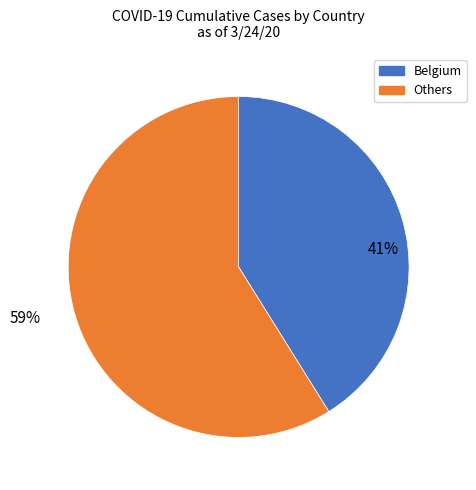

Does any single category account for the majority?

Yes